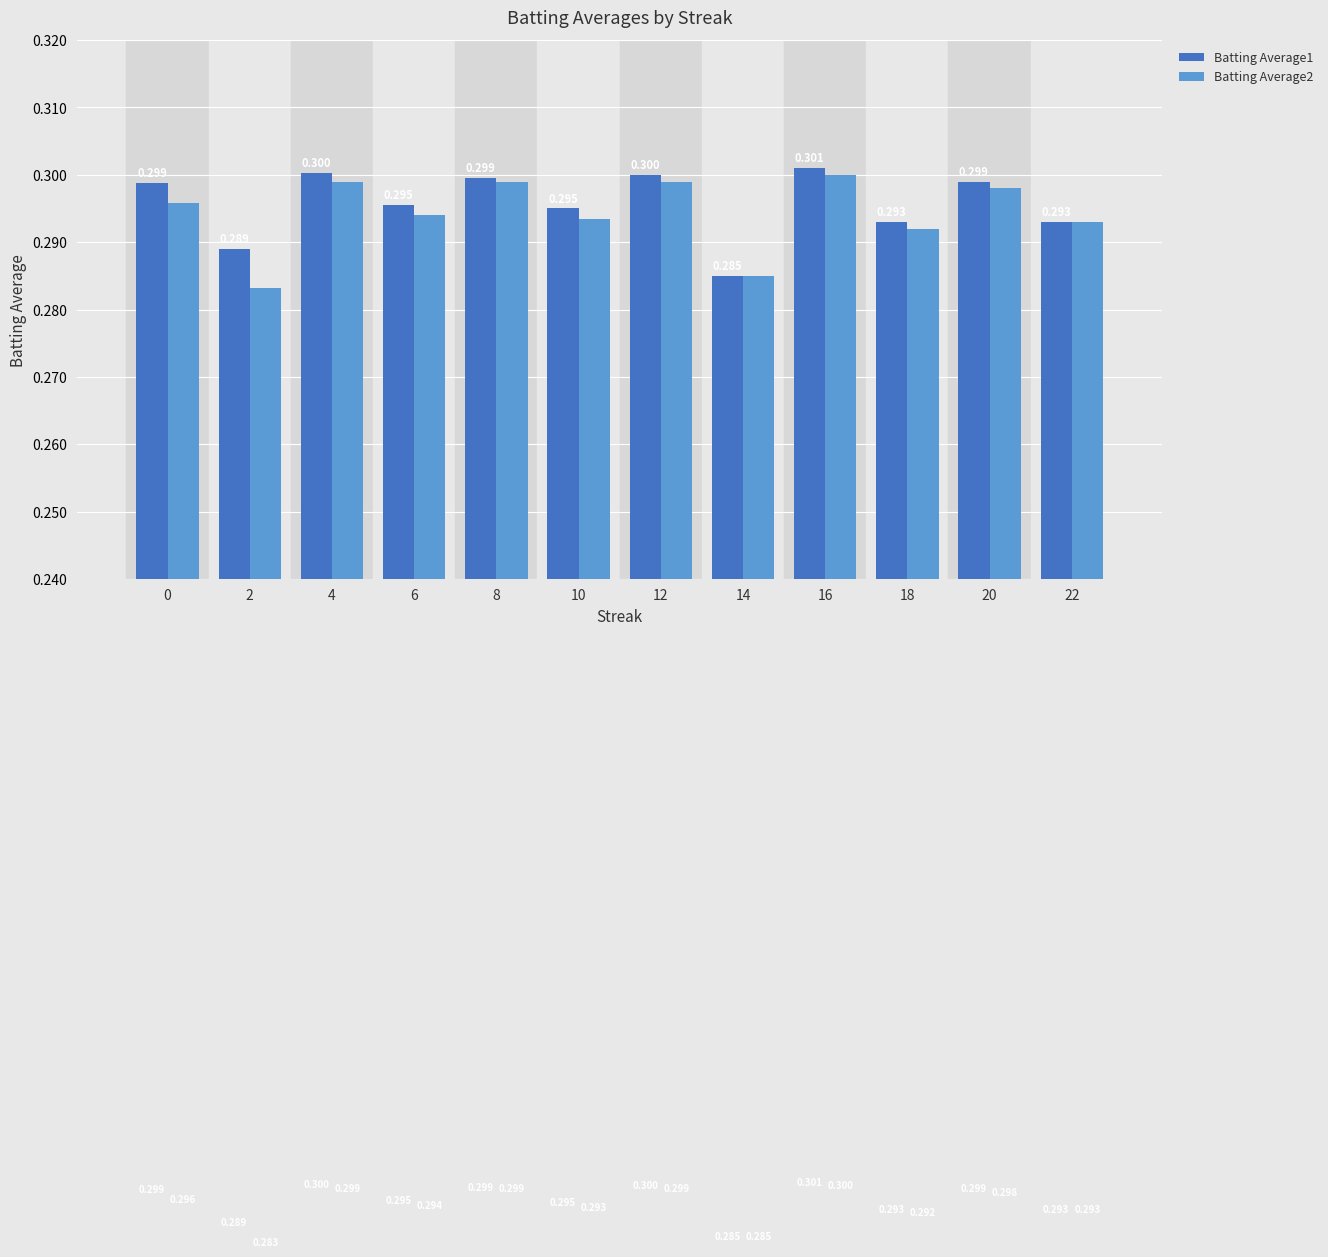

Reading left to right, list all the values displayed in this chart.

Batting Average1: 0.3	0.3	0.3	0.3	0.3	0.3	0.3	0.3	0.3	0.3	0.3	0.3
Batting Average2: 0.3	0.3	0.3	0.3	0.3	0.3	0.3	0.3	0.3	0.3	0.3	0.3